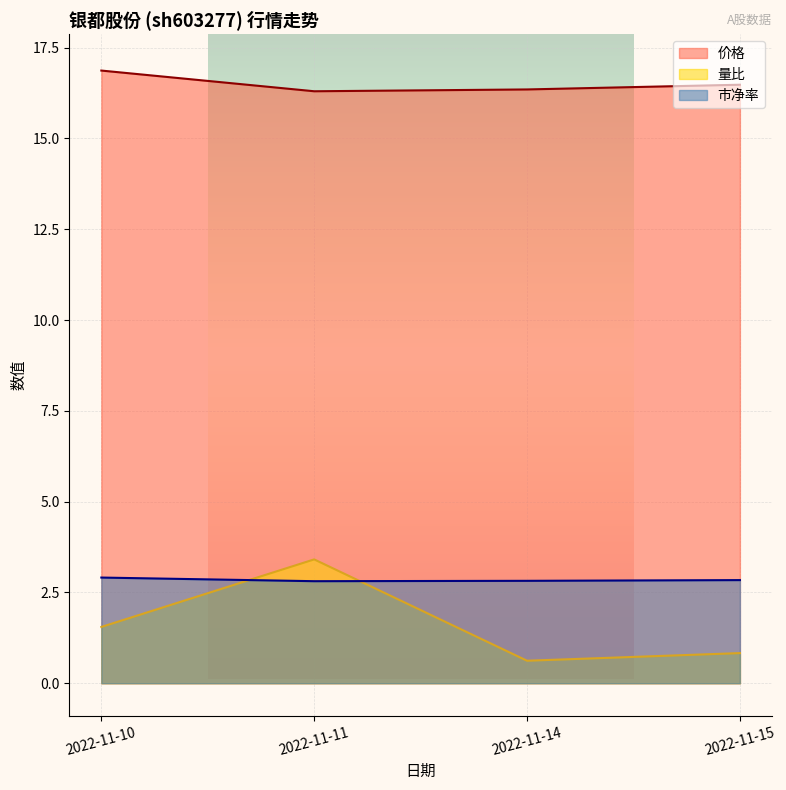

List the labels in order of 市净率 value, smallest first.

2022-11-11, 2022-11-14, 2022-11-15, 2022-11-10